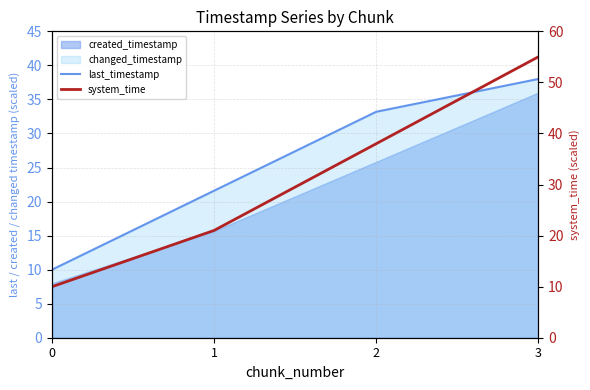

After their last crossing, which series has the higher values: last_timestamp or system_time?

system_time